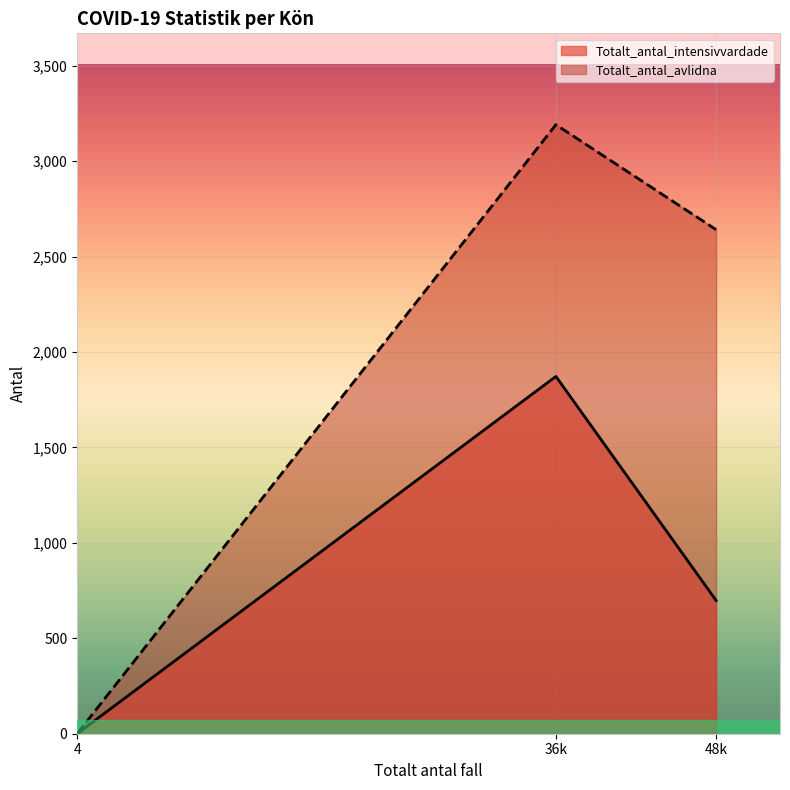

Rank the series by their average value, from highest to lowest.

Totalt_antal_avlidna, Totalt_antal_intensivvardade